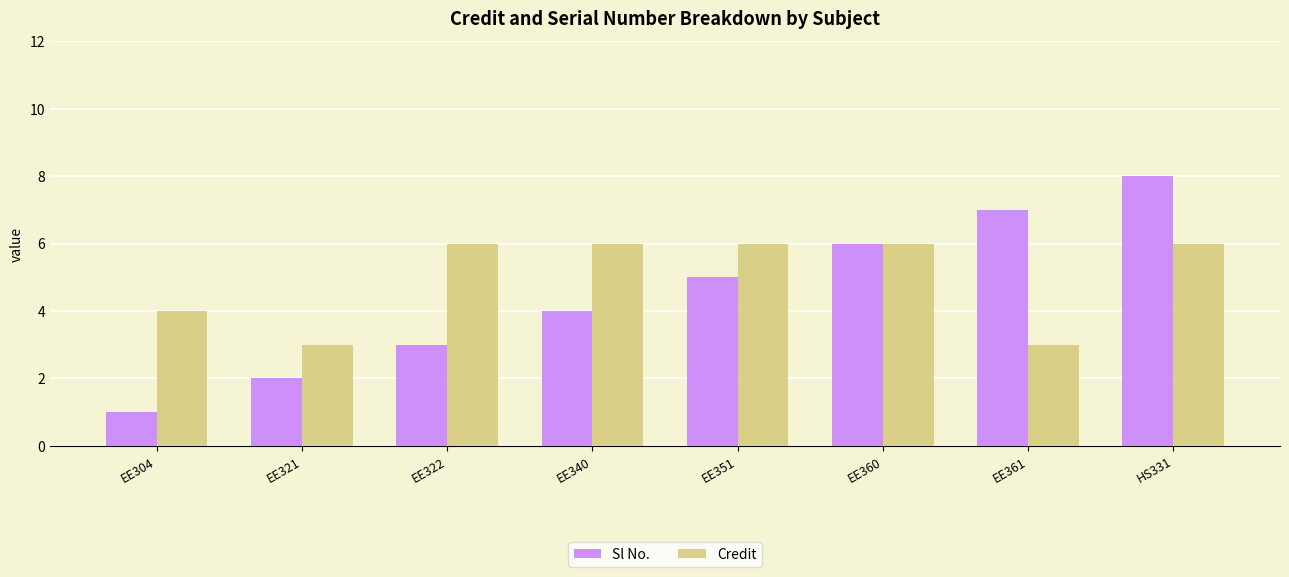

Rank the series by their average value, from highest to lowest.

Credit, Sl No.